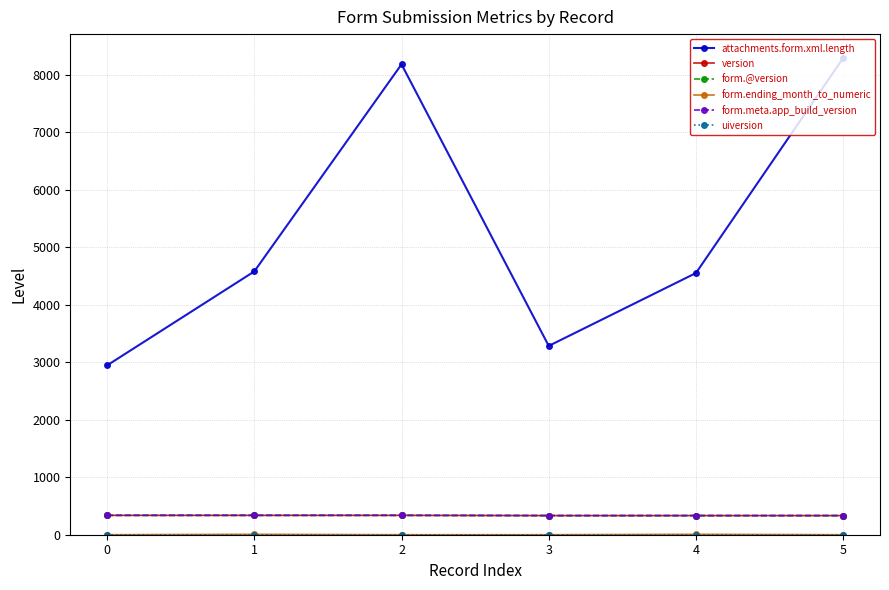

Is this an area chart (filled region under the line)?

No